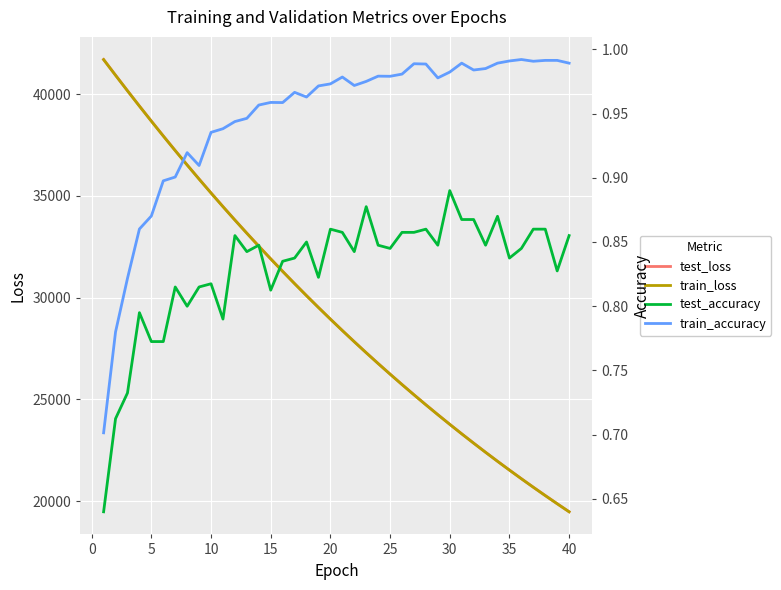

Does the chart display data point markers on the line(s)?

No